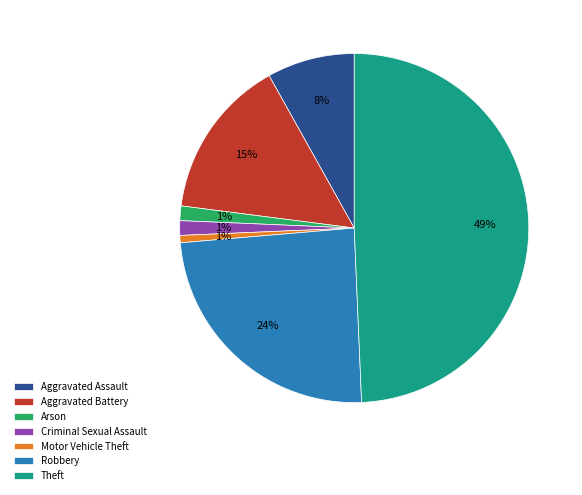

Does Aggravated Assault account for over 50% of the chart?

No